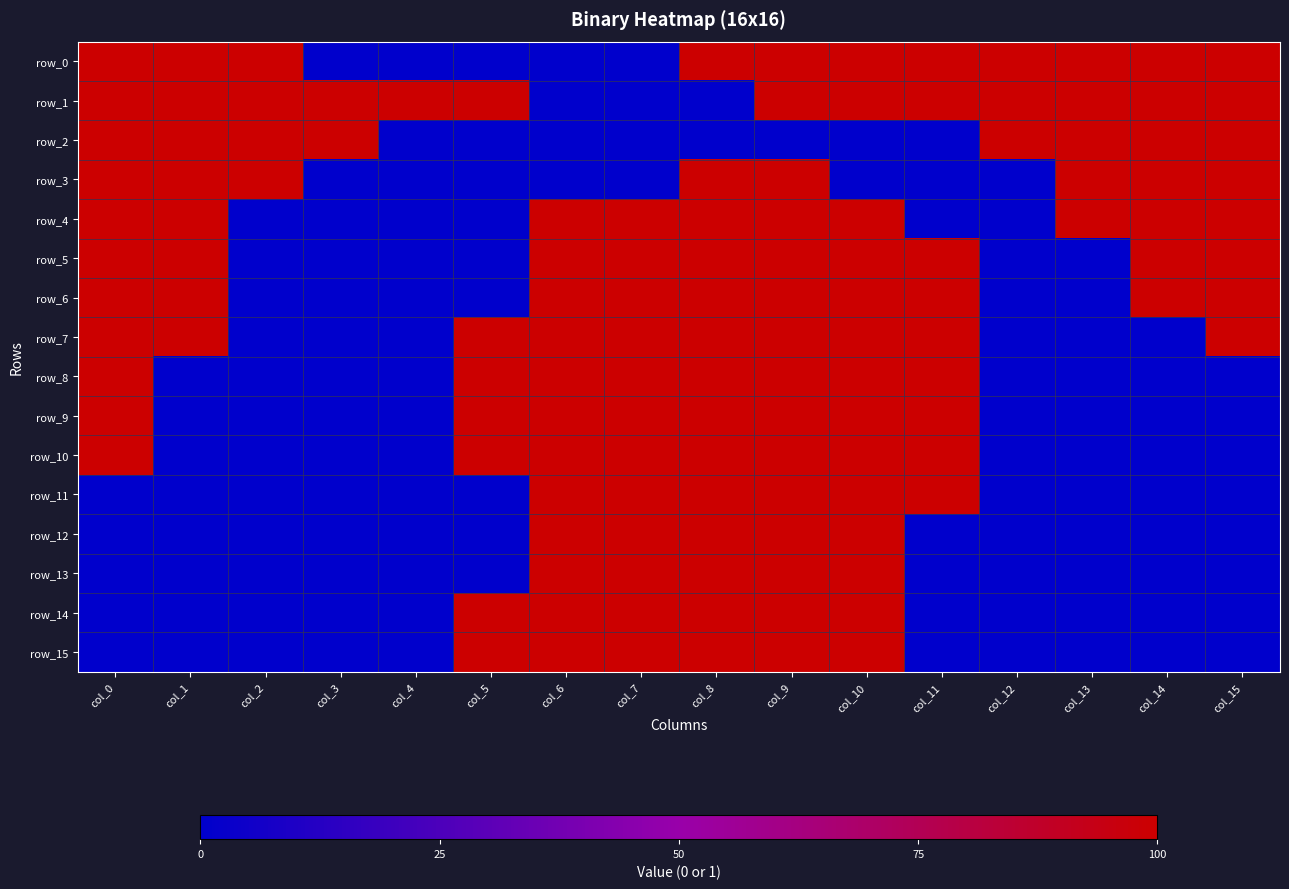

What is the sum of the row_2 values at col_1 and col_13?

2